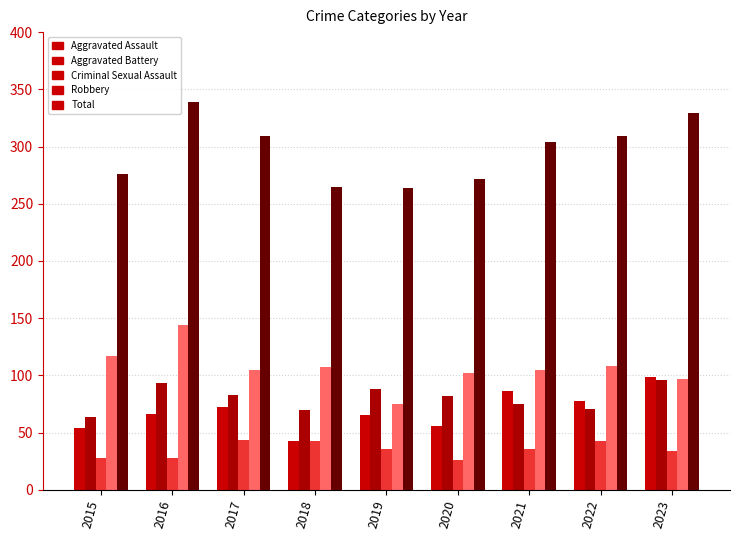

At which label is Aggravated Battery closest to 80?

2020